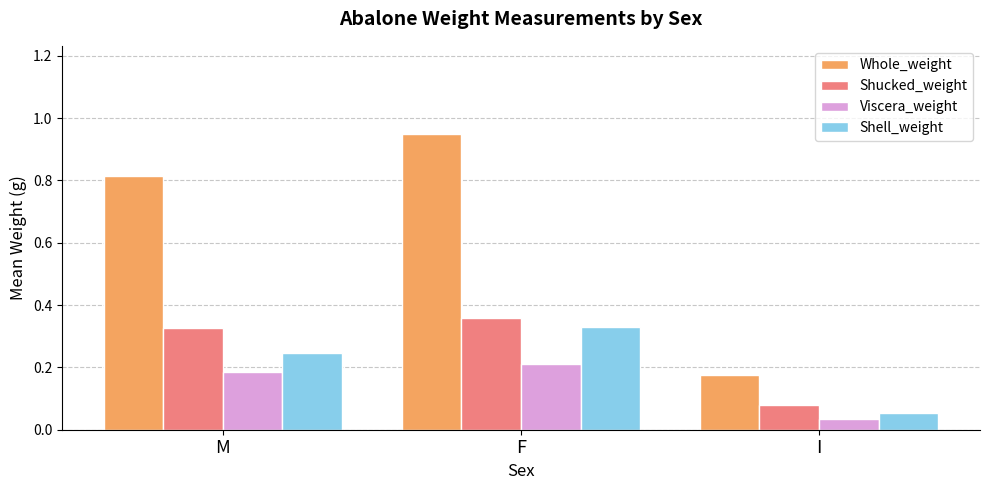

Which label corresponds to the smallest value in the chart?

I